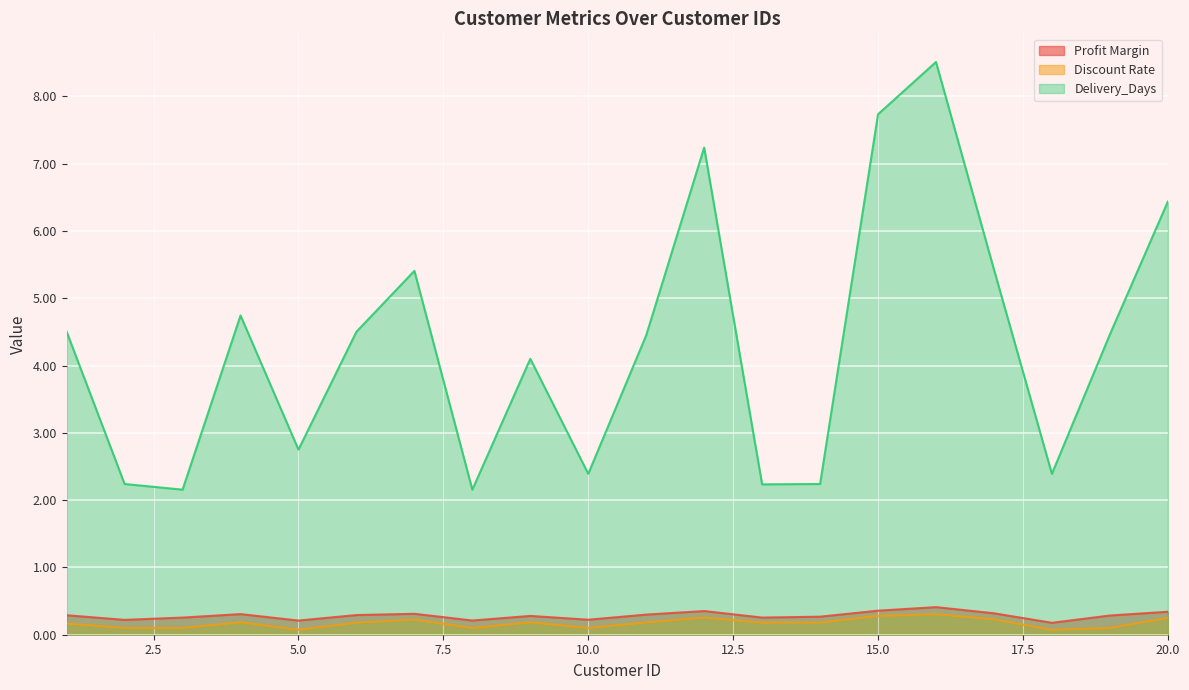

At which label does Discount Rate reach its peak?

16